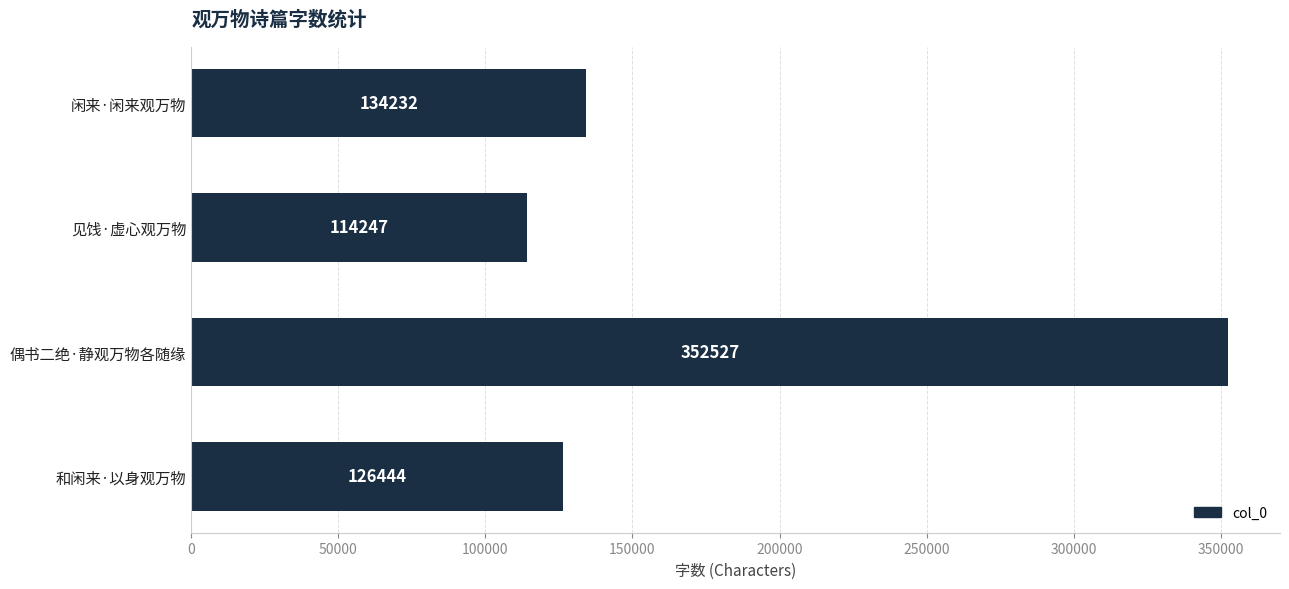

What is the difference between the second highest and second lowest values?

7788